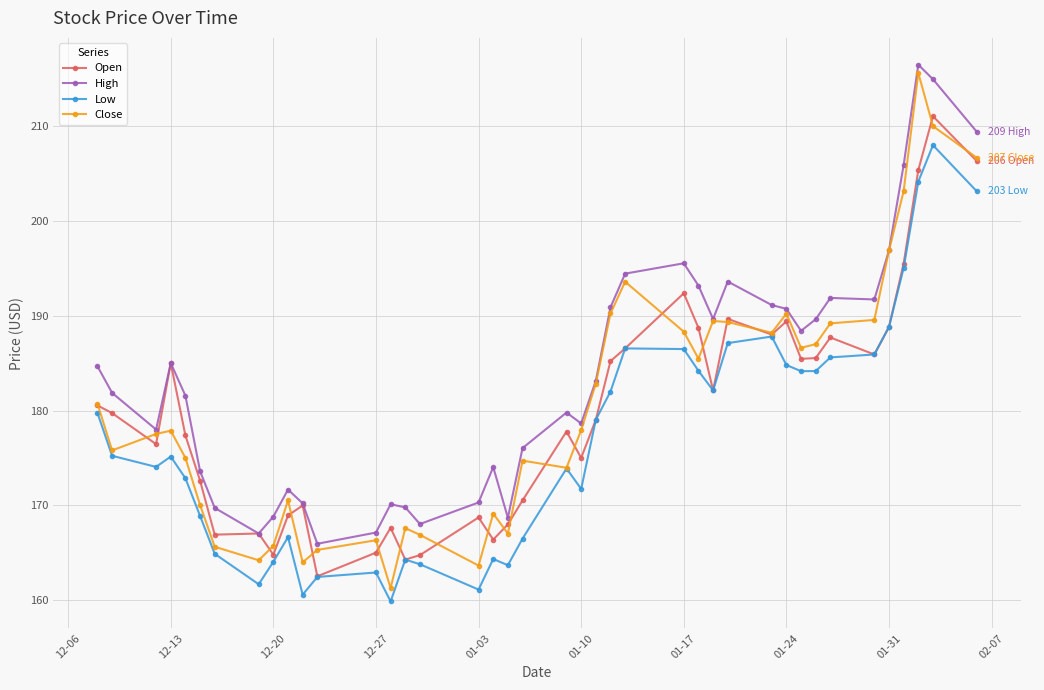

How many data points in Close are above 177?

22